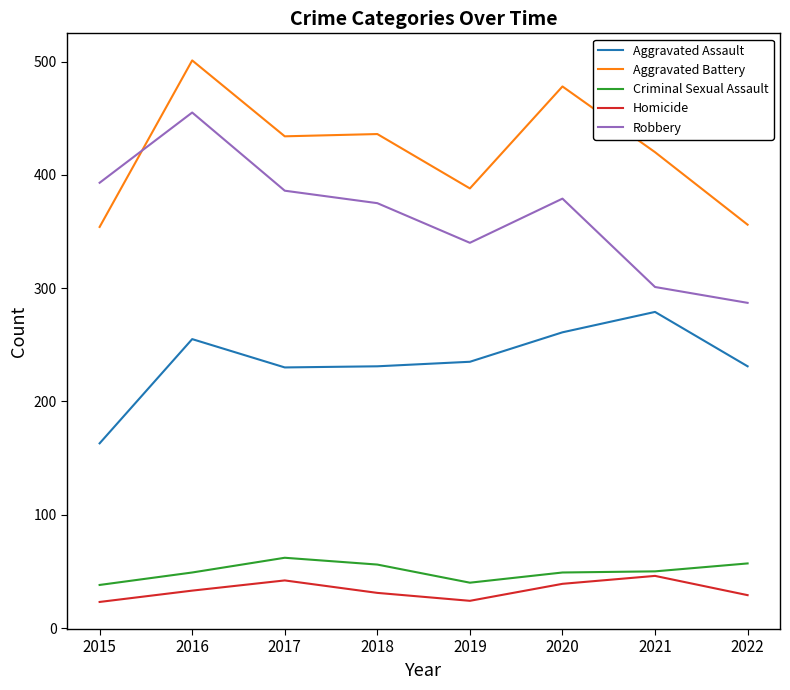

True or false: Homicide has a value of 23 at 2015.

True